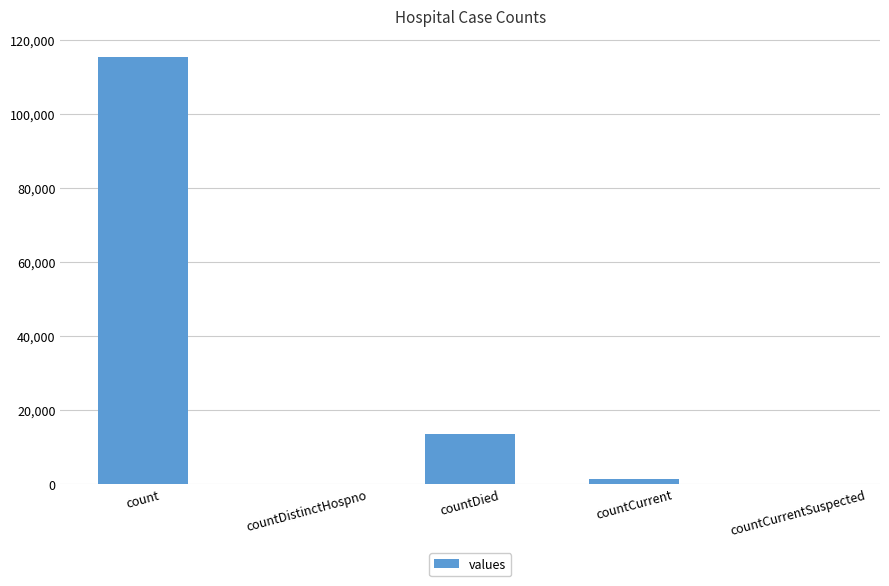

What is the change in value from countDied to countCurrent?

-11960